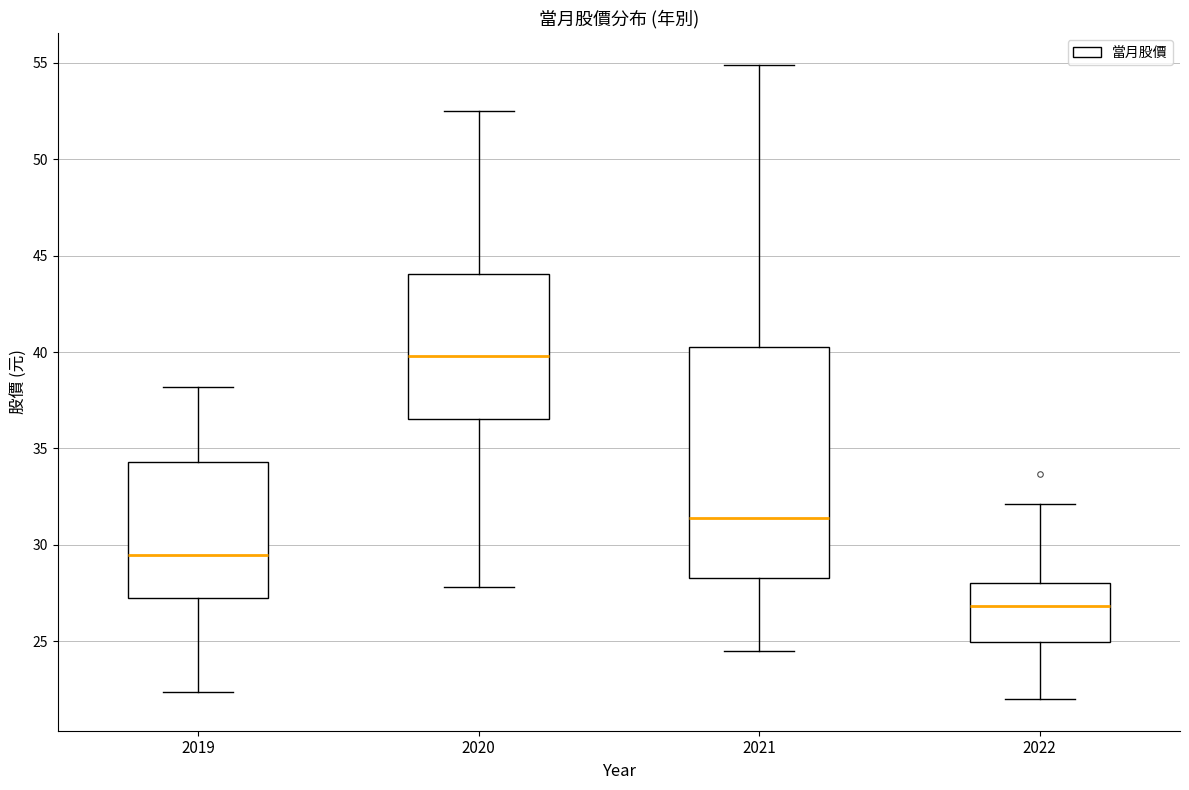

Which box is the tallest, from its lower edge to its upper edge?

2021